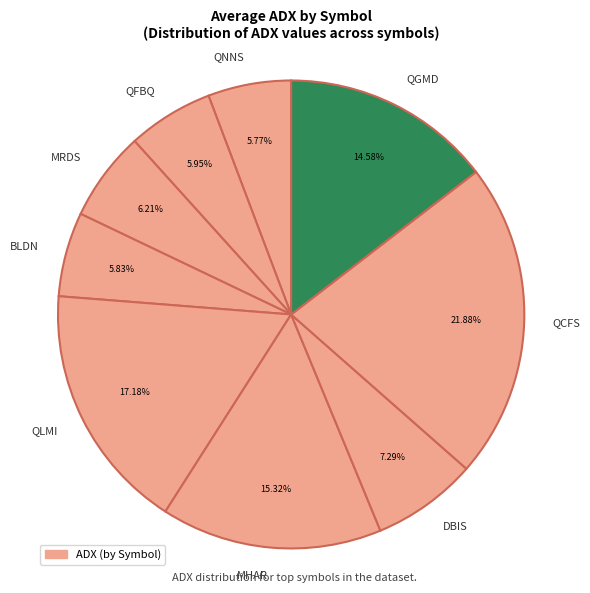

Is there a majority slice in this chart?

No